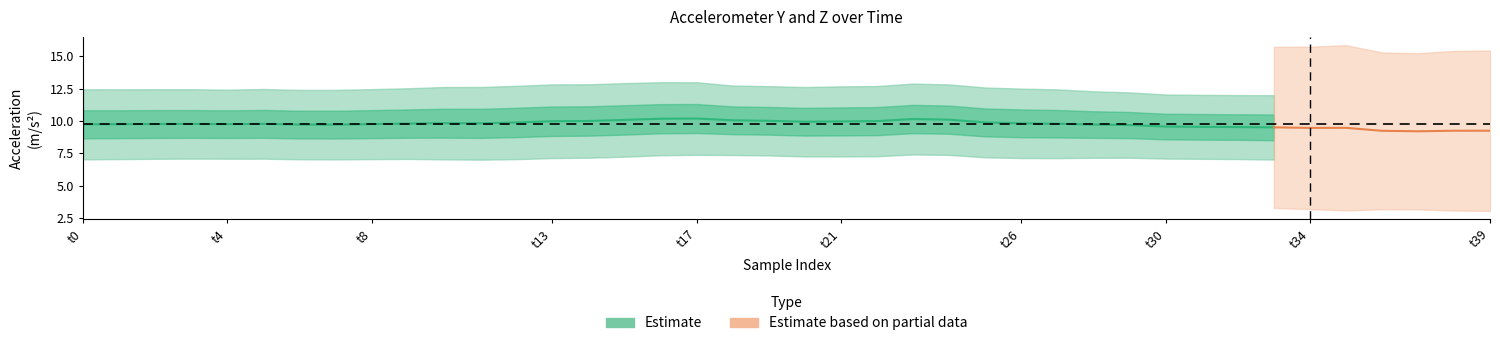

What is the value of the acc_y point at the 13th from the left?

9.9